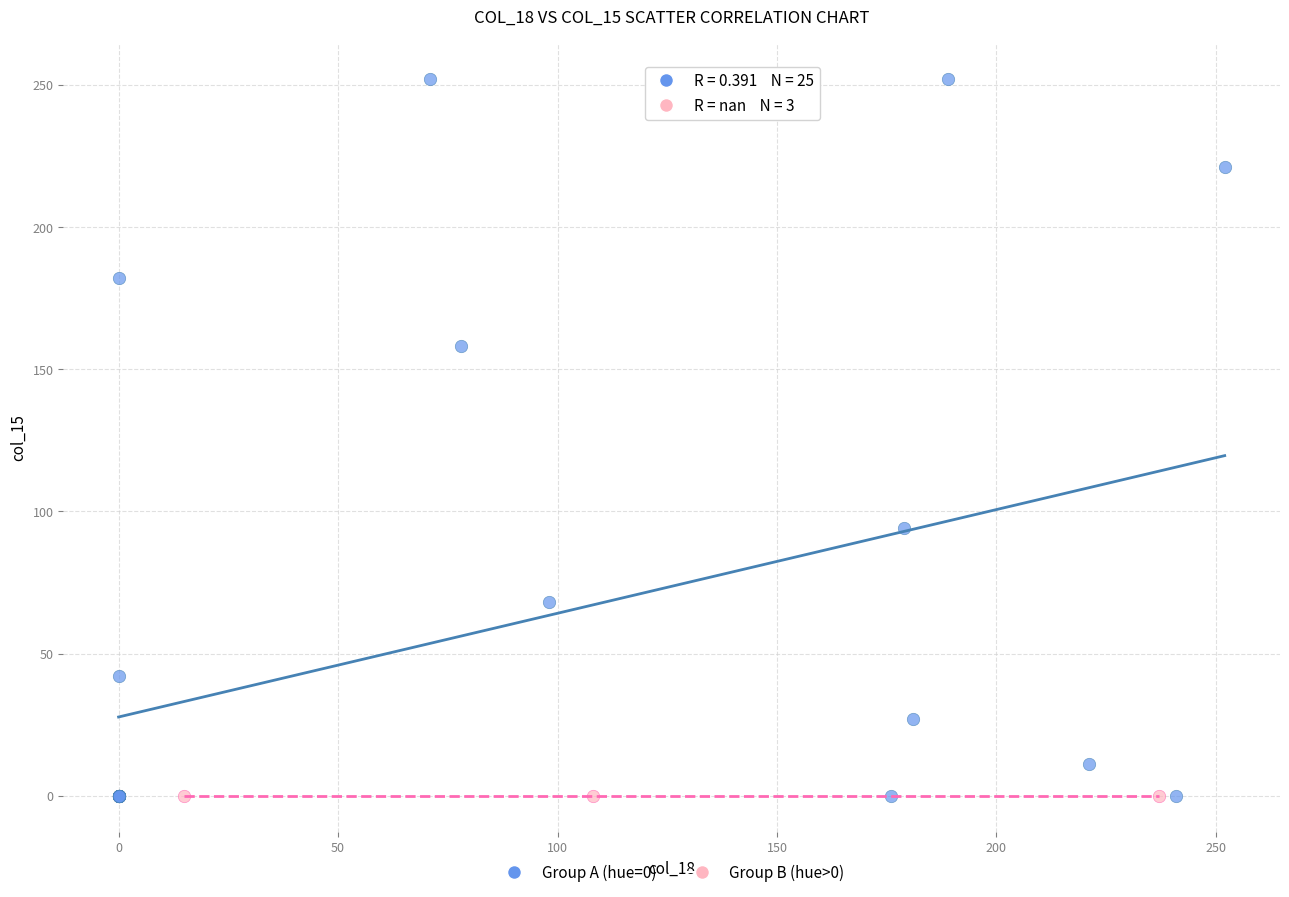

Which series reaches the maximum Y coordinate?

Group A (hue=0)